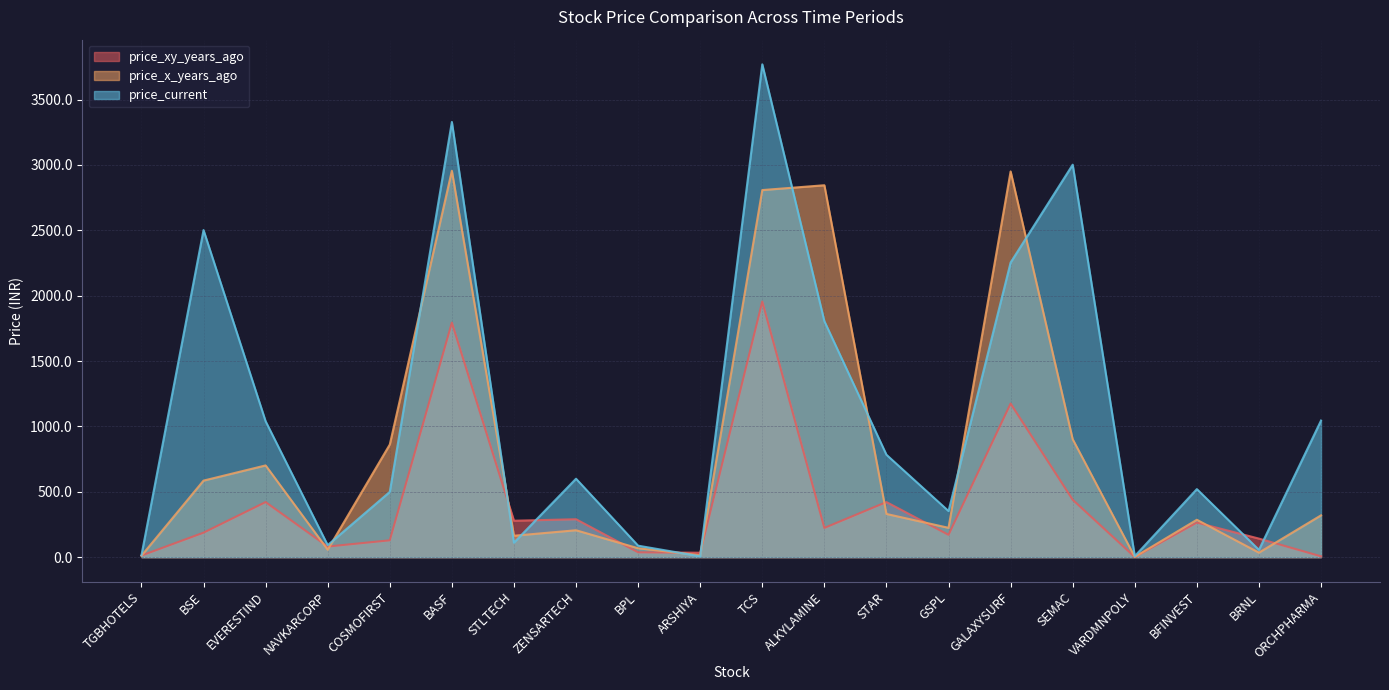

What is the smallest value displayed?

1.1